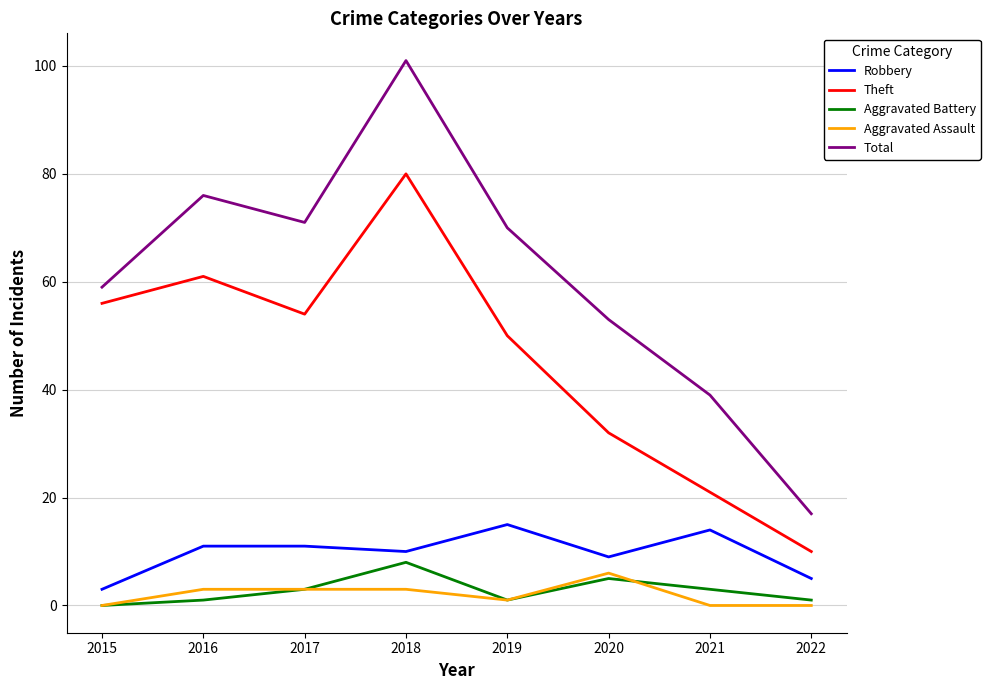

Where is Theft nearest to the value 45?

2019